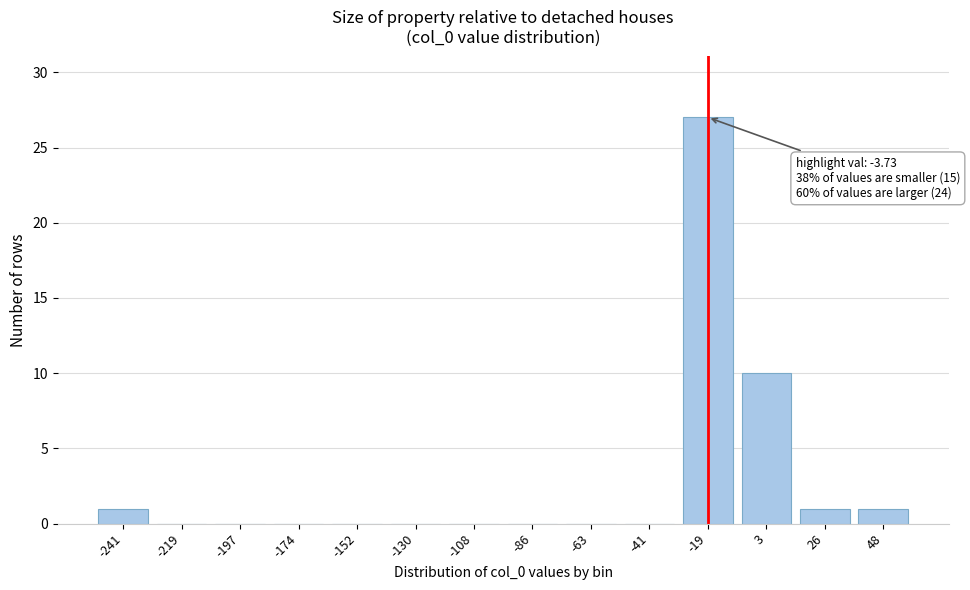

Reading left to right, list all the values displayed in this chart.

-241=1	-219=0	-197=0	-174=0	-152=0	-130=0	-108=0	-86=0	-63=0	-41=0	-19=27	3=10	26=1	48=1